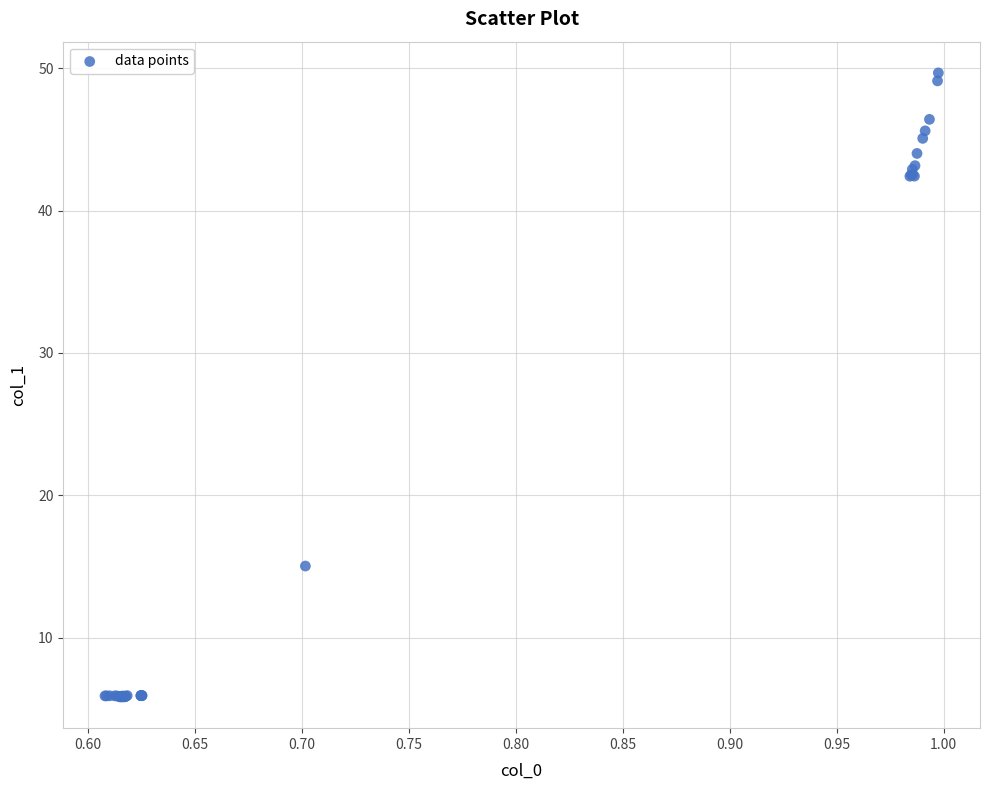

What Y value in the scatter plot is closest to 27?

15.0